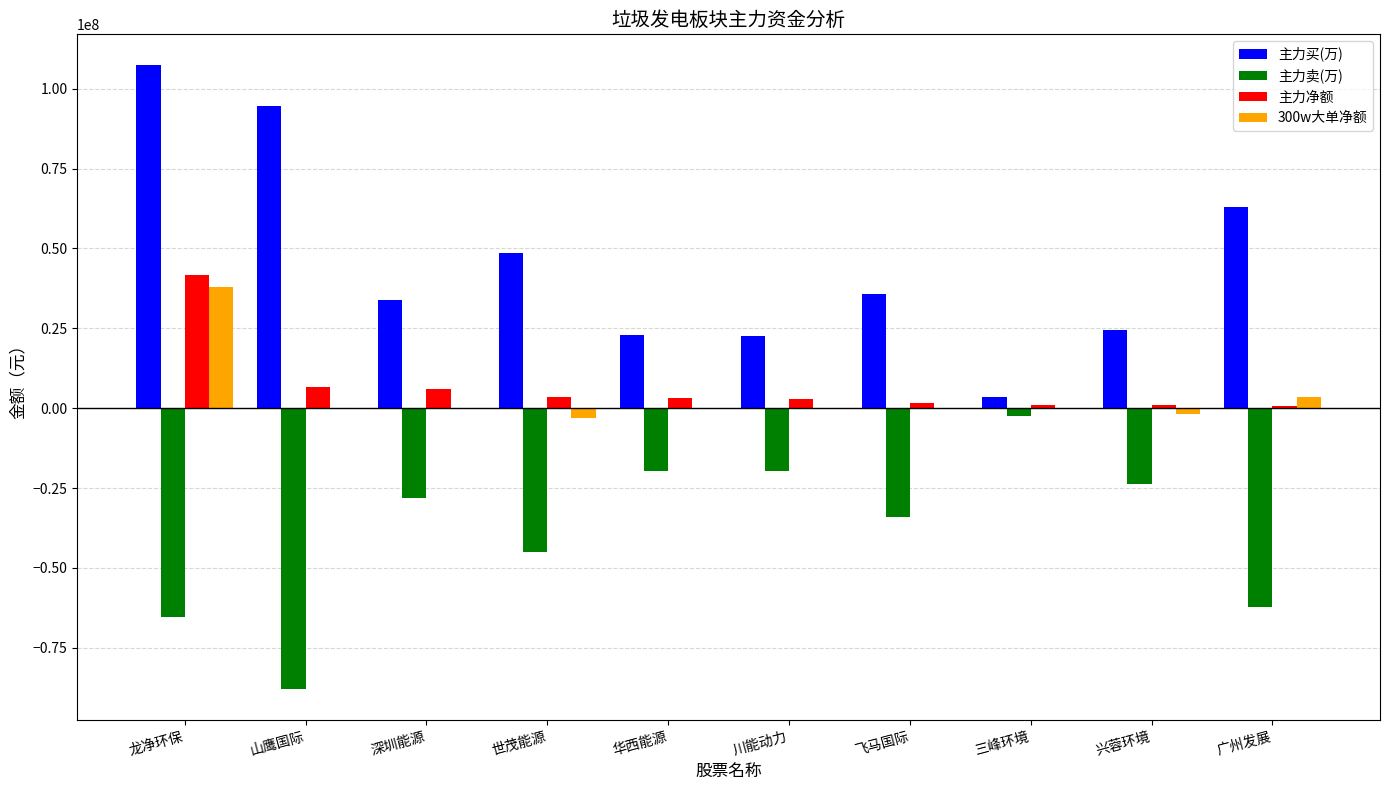

Which series has the largest total across all categories?

主力买(万)